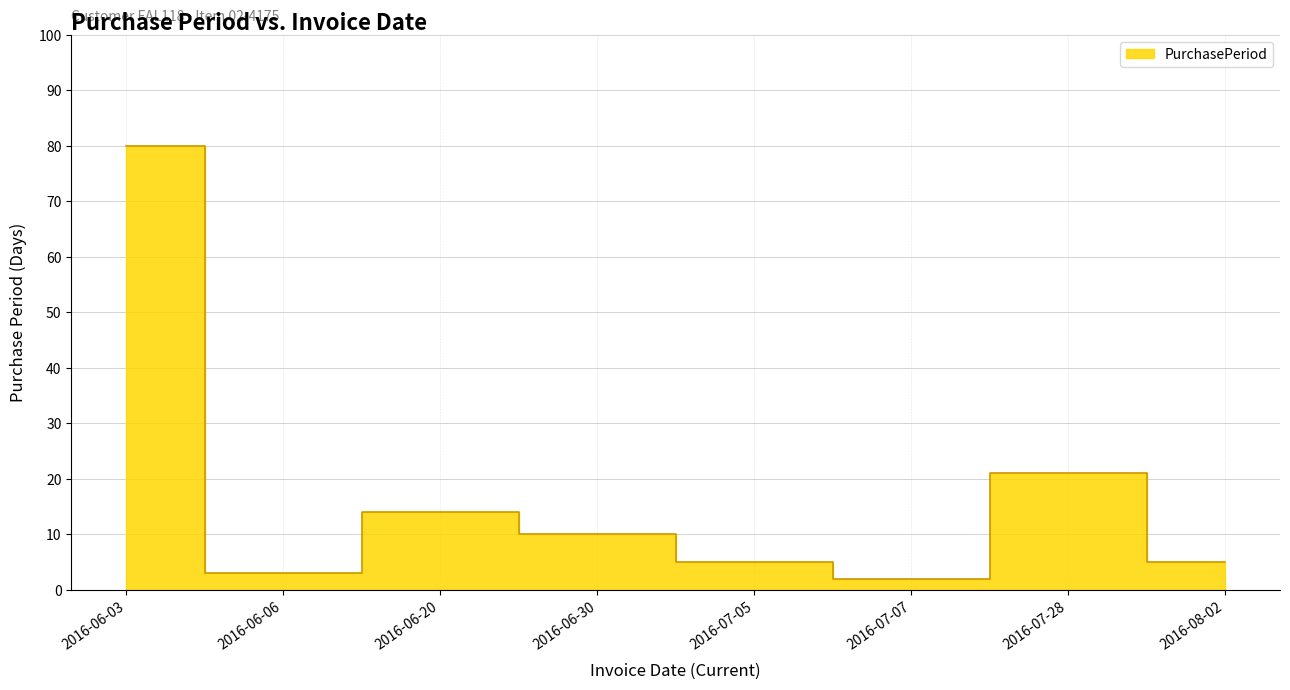

What is the label of the 1st point from the left?

2016-06-03